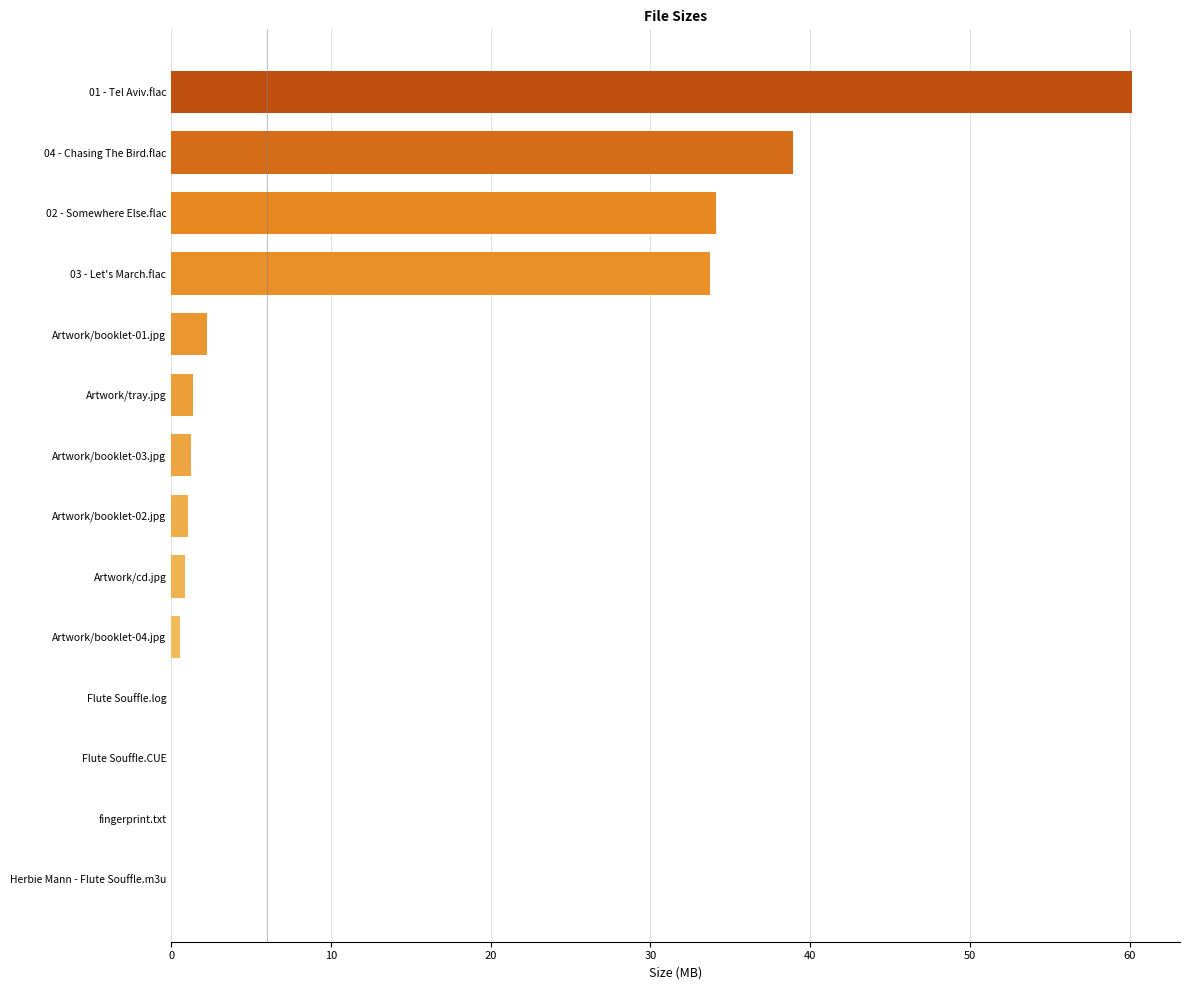

True or false: the data shows 0.0 at Flute Souffle.CUE.

True